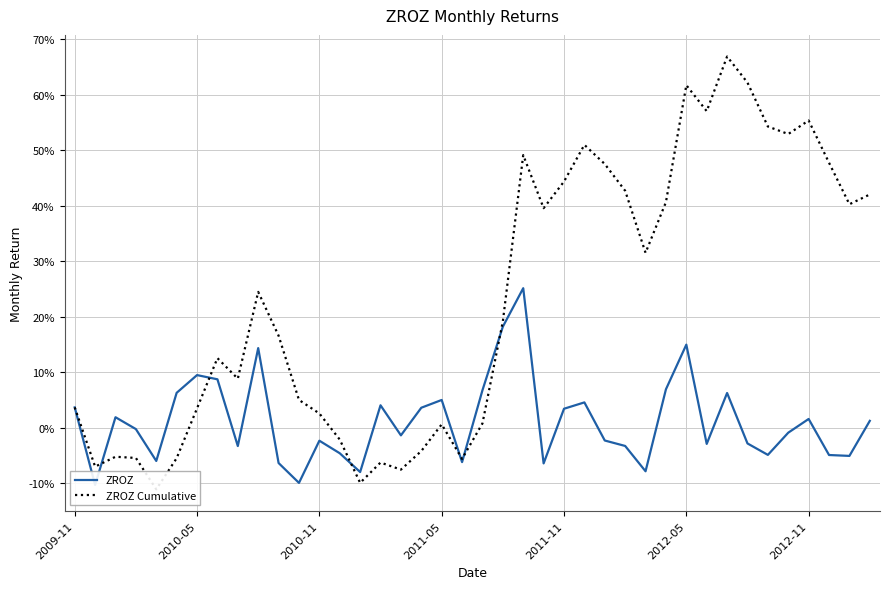

True or false: ZROZ has more than 2 points higher than both neighbors.

True